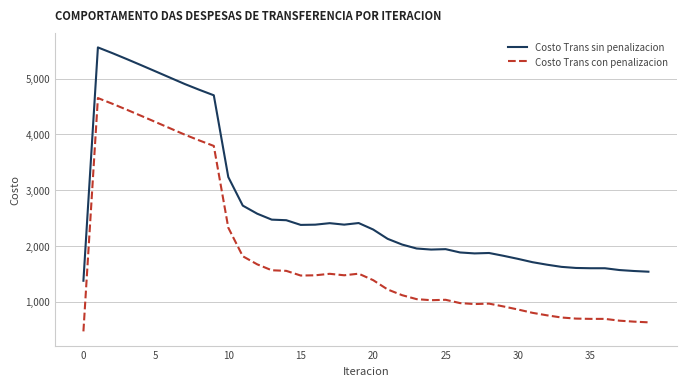

True or false: Costo Trans sin penalizacion and Costo Trans con penalizacion intersect in this chart.

False